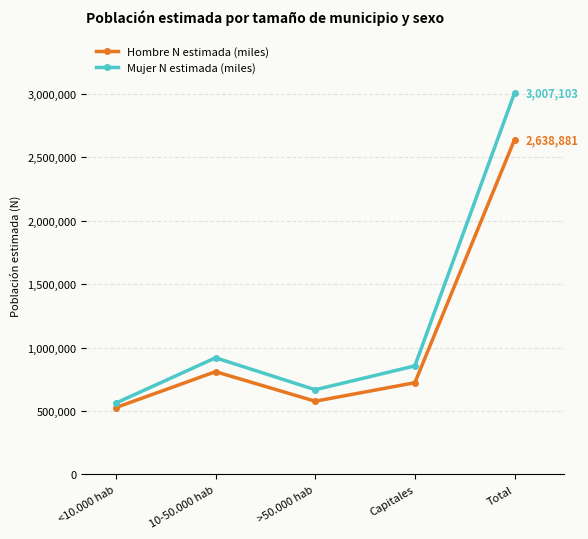

Which series has the largest total across all categories?

Mujer N estimada (miles)